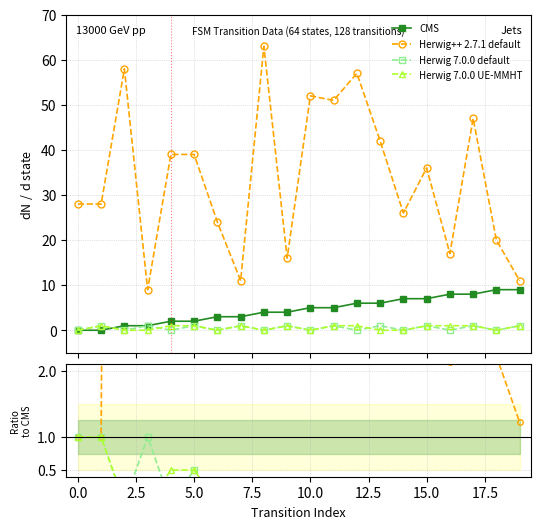

Which series has the widest spread of values?

Herwig++ 2.7.1 default